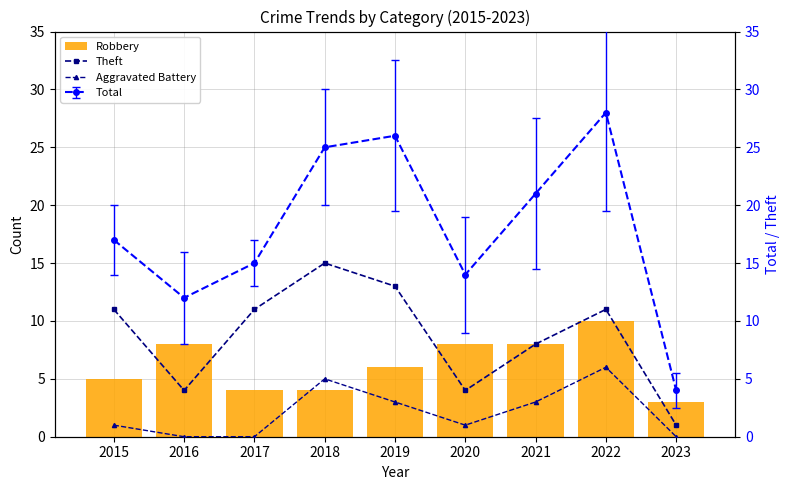

Which series has the largest total across all categories?

Theft